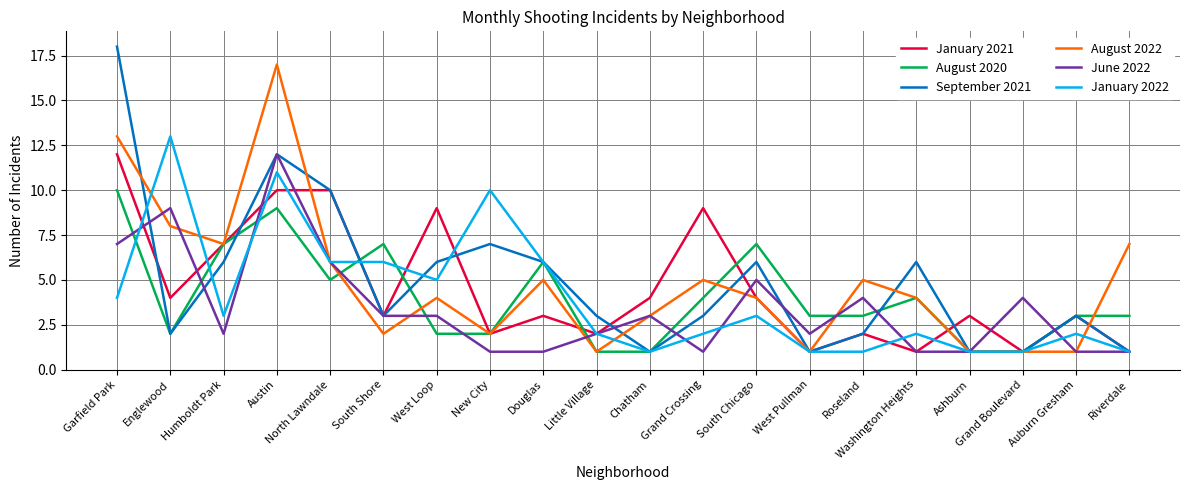

What is the sum of the August 2022 values at Chatham and Roseland?

8